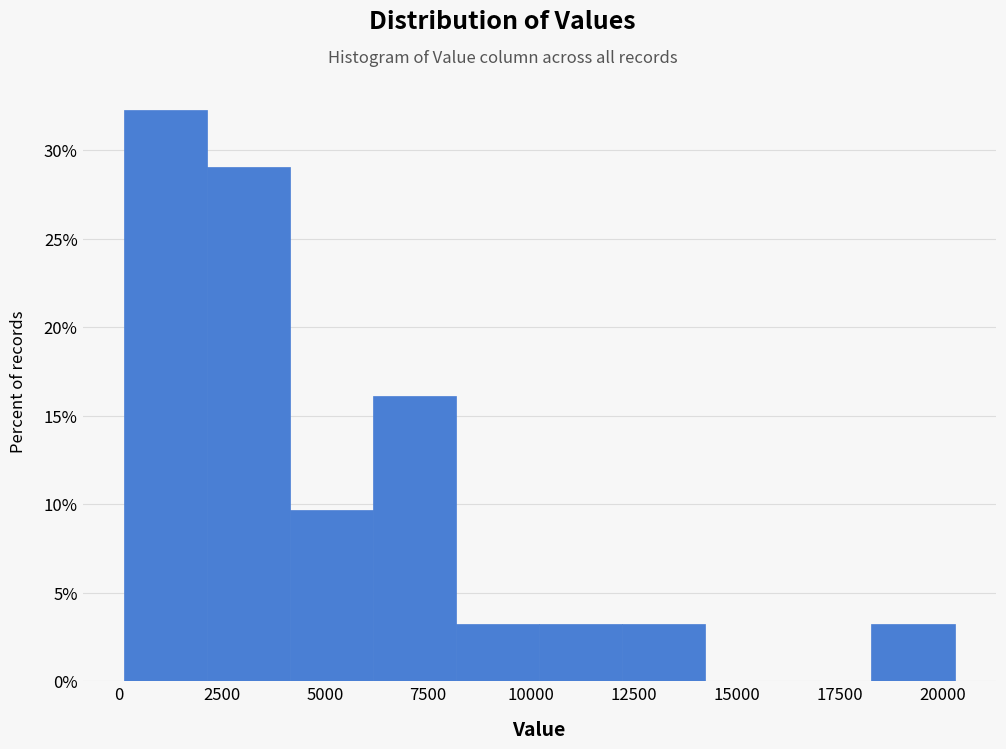

Reading left to right, transcribe this chart: for each bar, give the range it covers on the x-axis and its height. Neither the bar edges nor the heights are printed on the chart, so give them approximately, as read against the axes.

0 to 2000: 32.5
2000 to 4000: 29.0
4000 to 6000: 9.5
6000 to 8000: 16.0
8000 to 10000: 3.0
10000 to 12000: 3.0
12000 to 14000: 3.0
14000 to 16500: 0
16500 to 18500: 0
18500 to 20500: 3.0